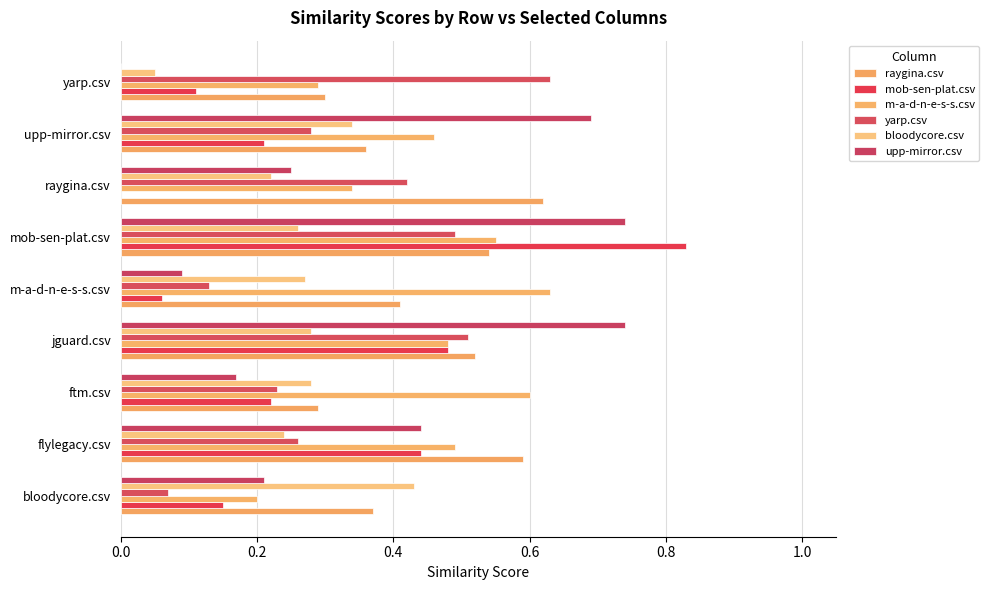

How many categories are shown in the chart?

9